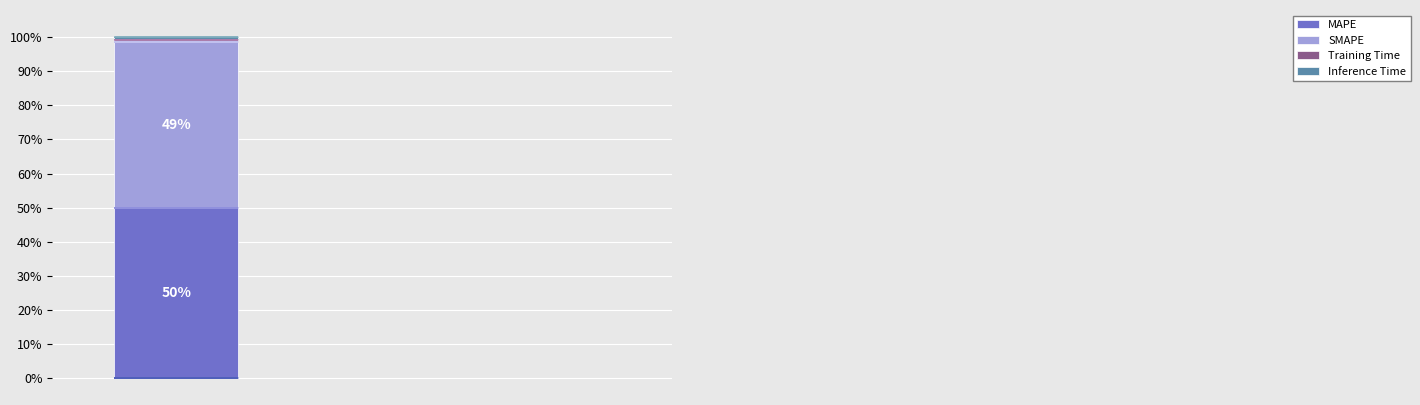

What is the minimum value for MAPE?

49.9